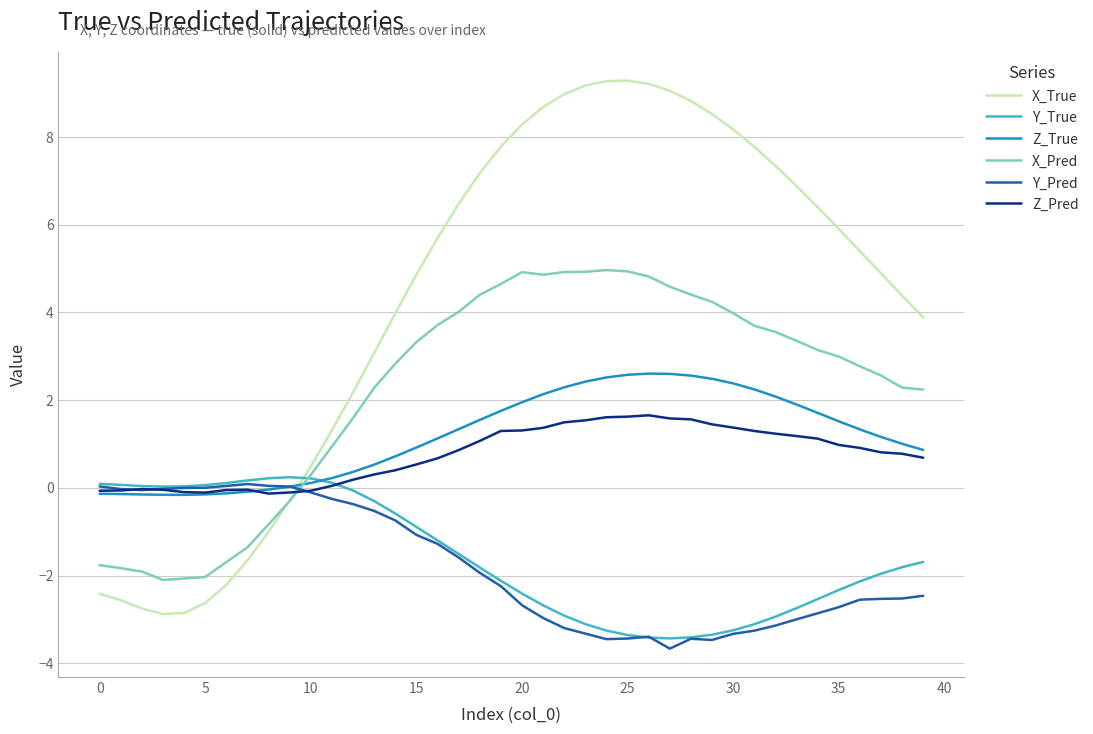

How many lines are shown in the chart?

6